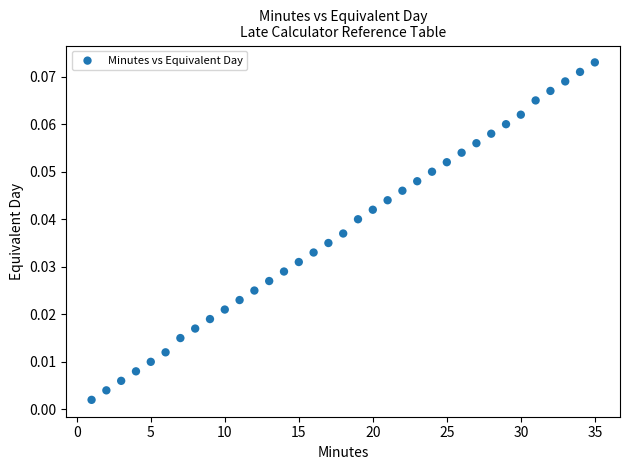

What is the range of X values (max minus min)?

34.0